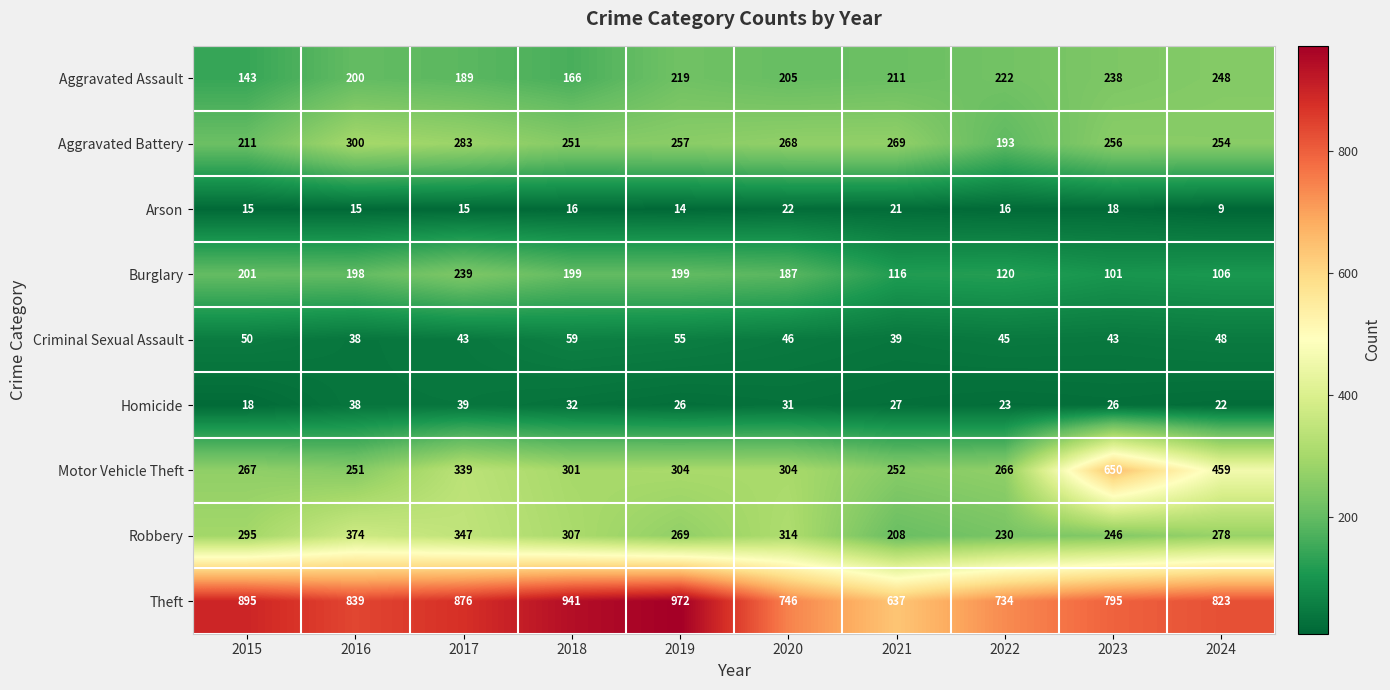

The value of Homicide at 2022 is 15. True or false?

False